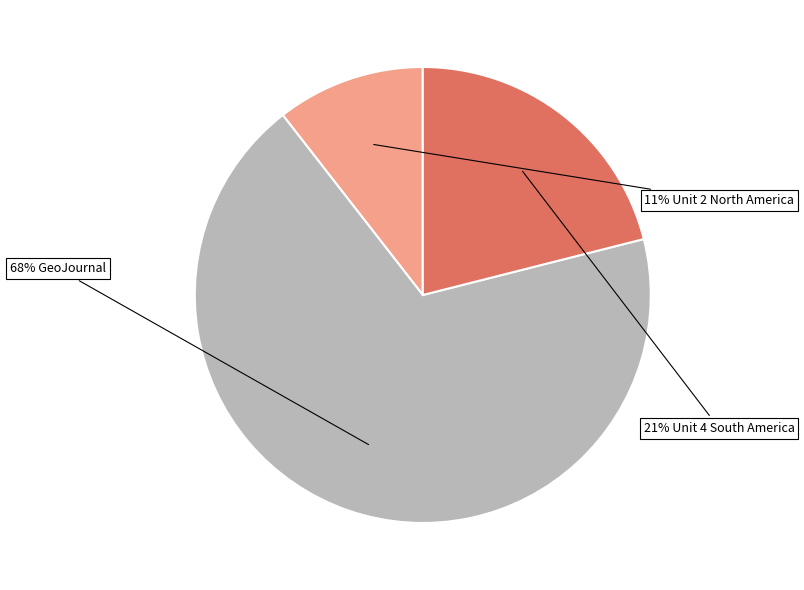

To the nearest percent, what is the average slice percentage?

33%